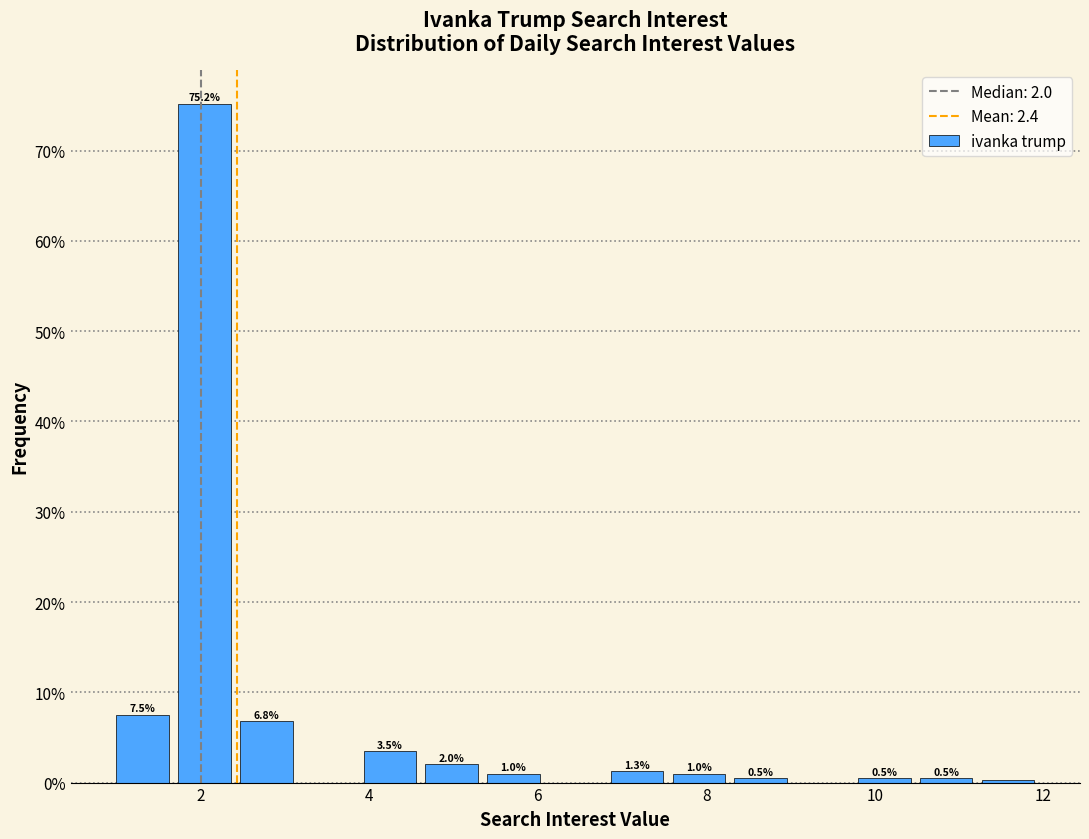

Read against the x-axis, roughly where is the centre of the tallest bar?

2.0